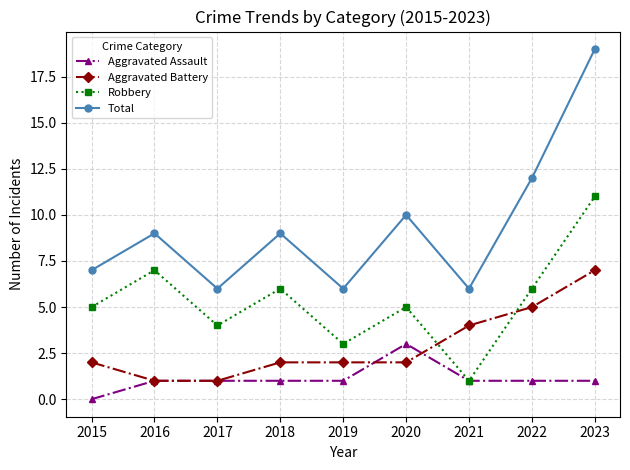

Is the value of Aggravated Battery at 2018 greater than the value of Aggravated Assault at 2019?

Yes